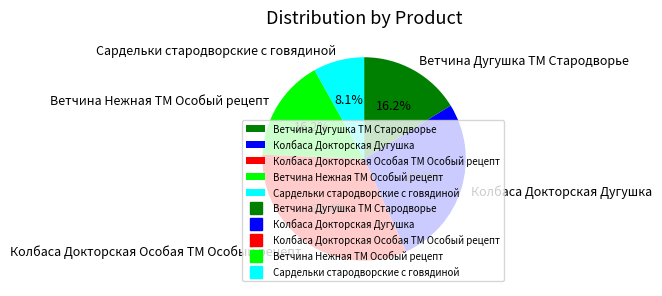

Is there a majority slice in this chart?

No